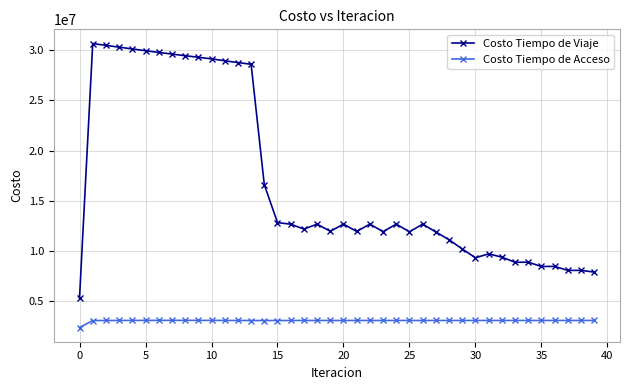

Which series has the largest total across all categories?

Costo Tiempo de Viaje